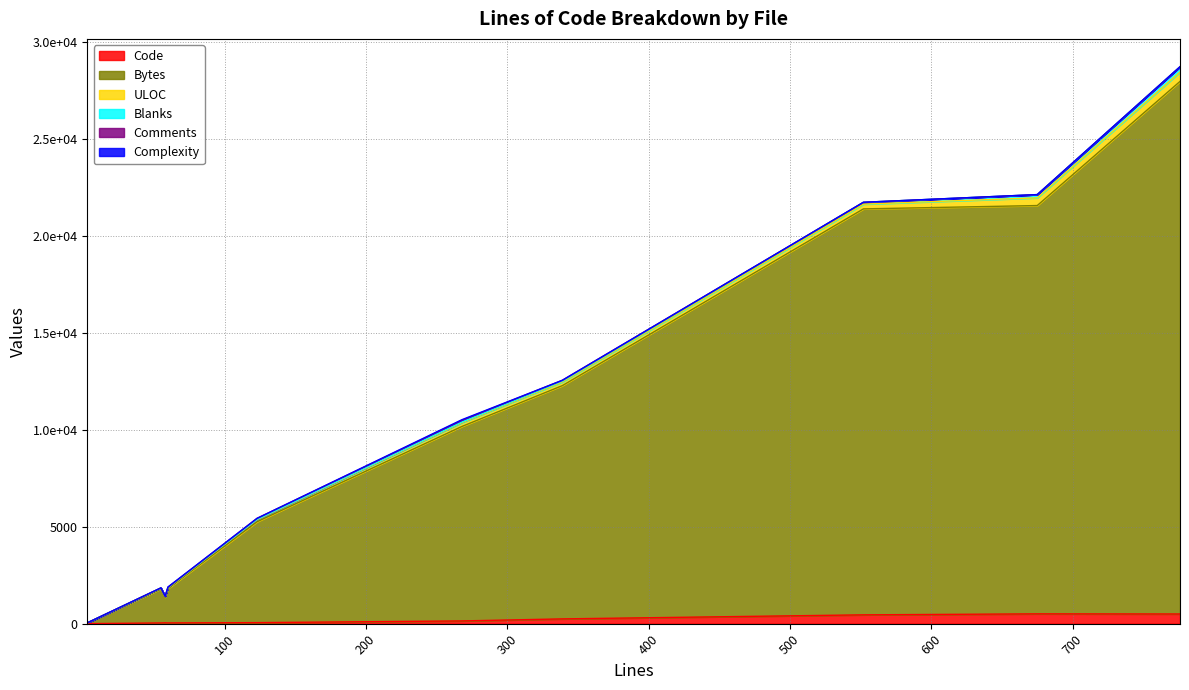

What is the total value across all series at 58?

1417